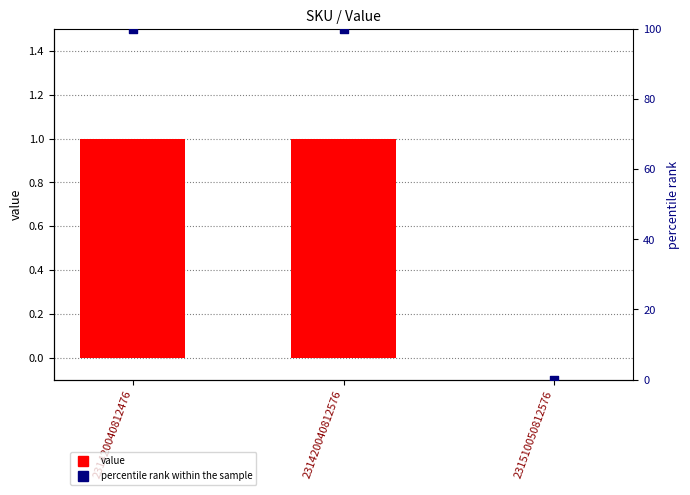

Which series reaches the maximum Y coordinate?

percentile rank within the sample